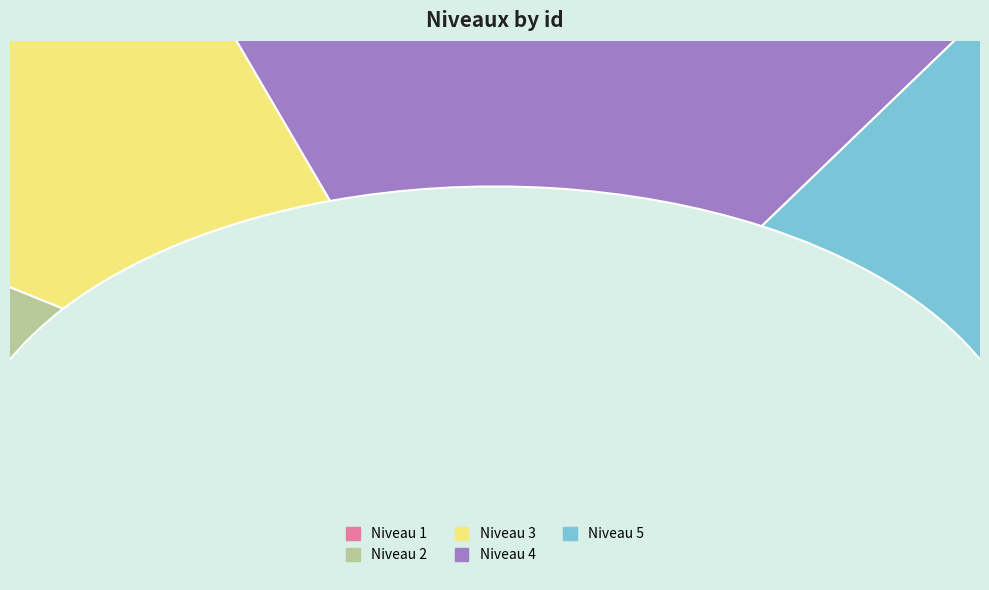

Is there any slice that represents more than half of the pie?

No